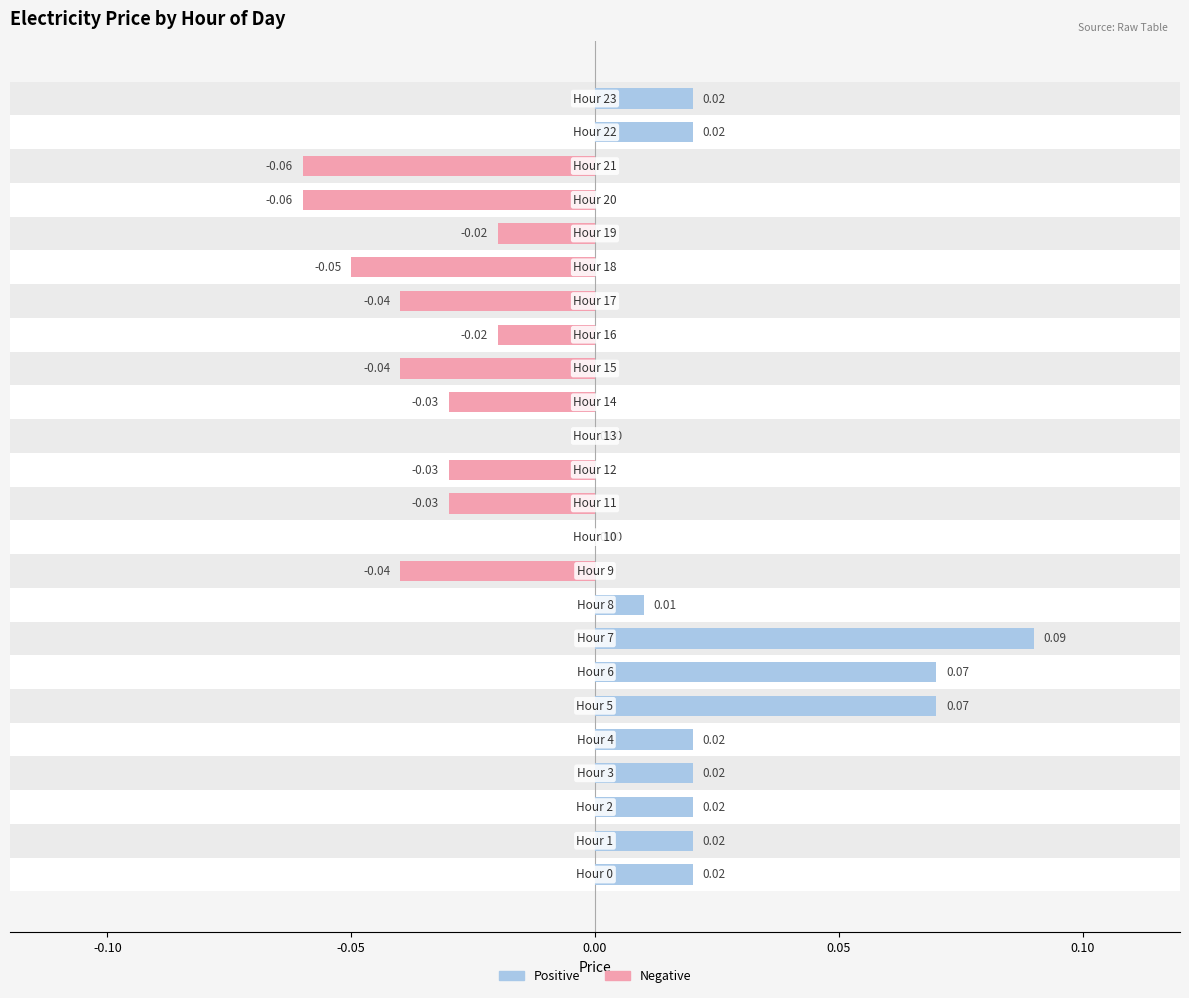

The value of price (negative) at 0.10 is -0.0. True or false?

False